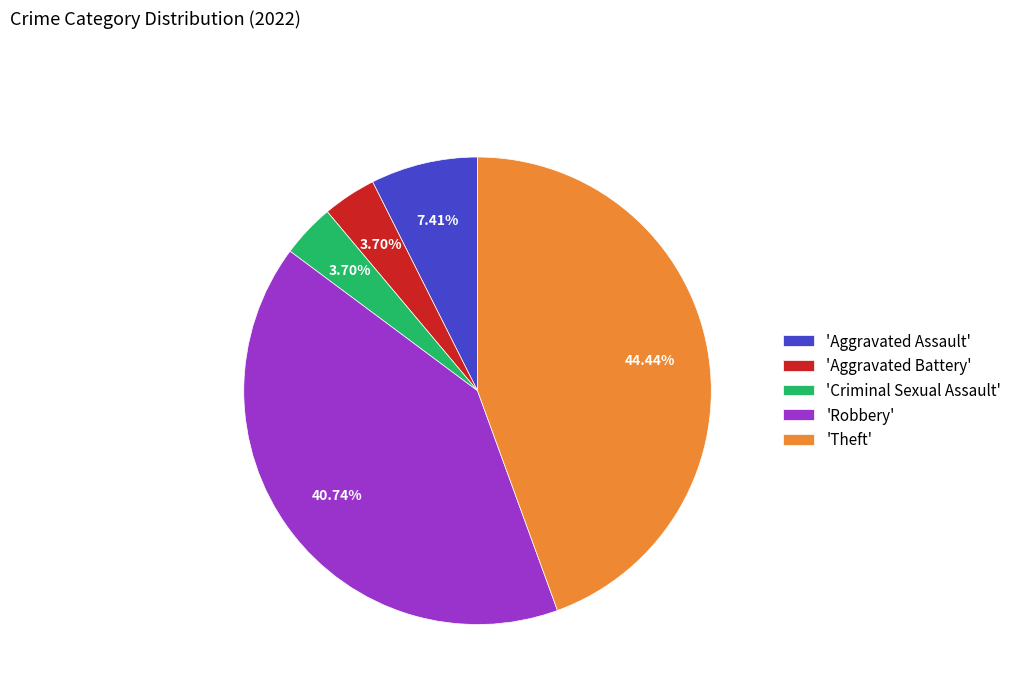

Which category has the biggest portion of the pie?

'Theft'